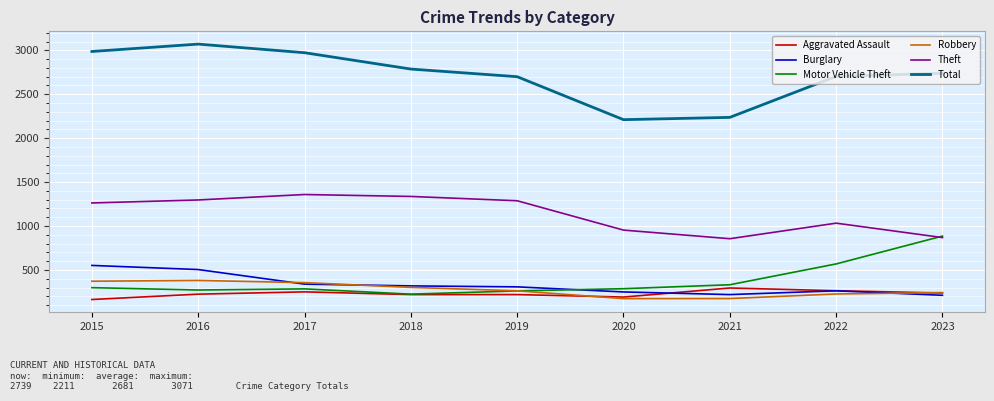

List the series in order of their peak value, lowest first.

Aggravated Assault, Robbery, Burglary, Motor Vehicle Theft, Theft, Total